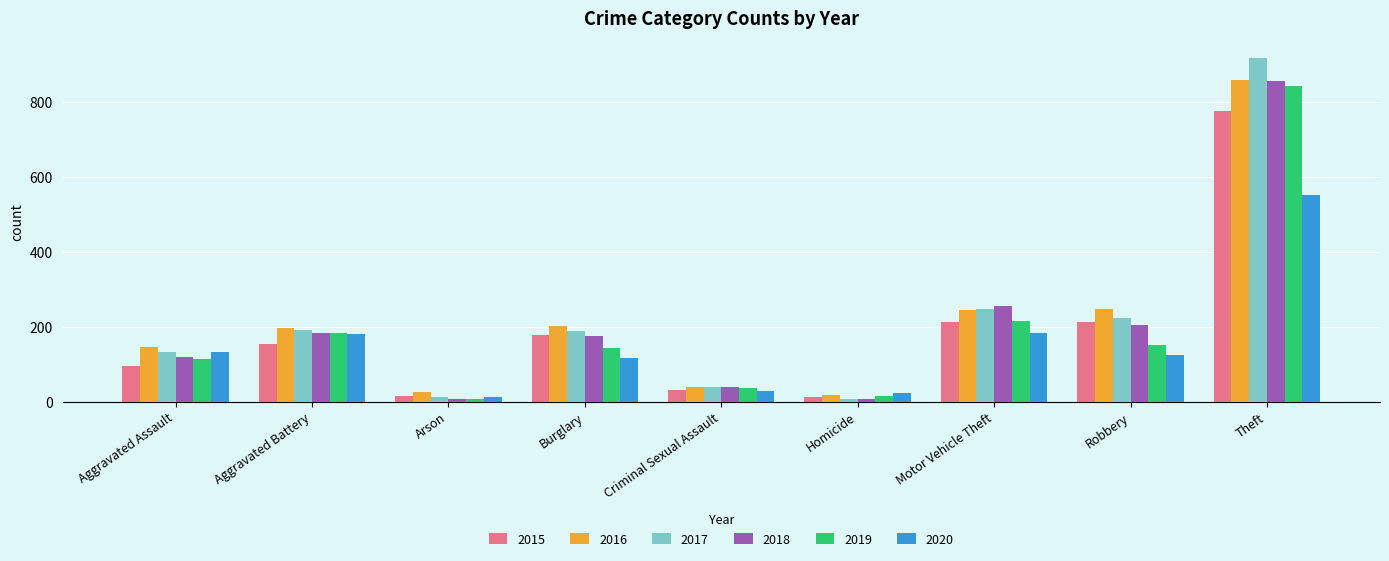

What are all the series names shown in the legend?

2015, 2016, 2017, 2018, 2019, 2020